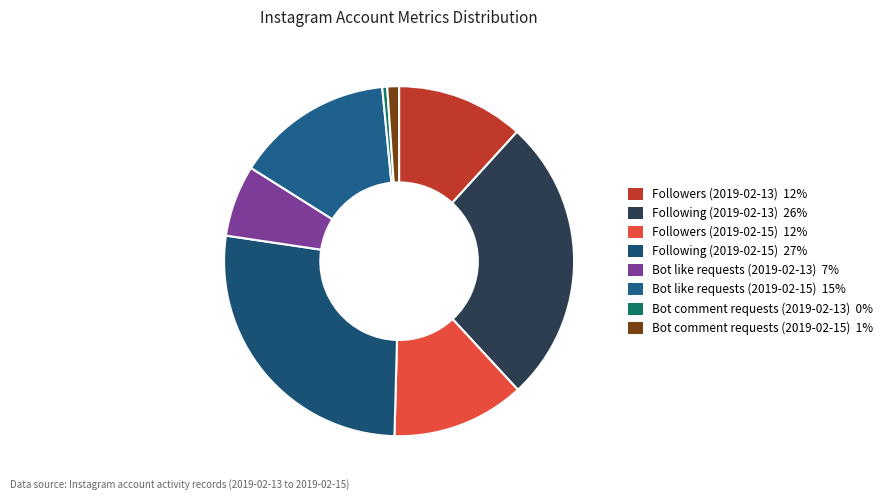

Count the number of slices in the pie.

8